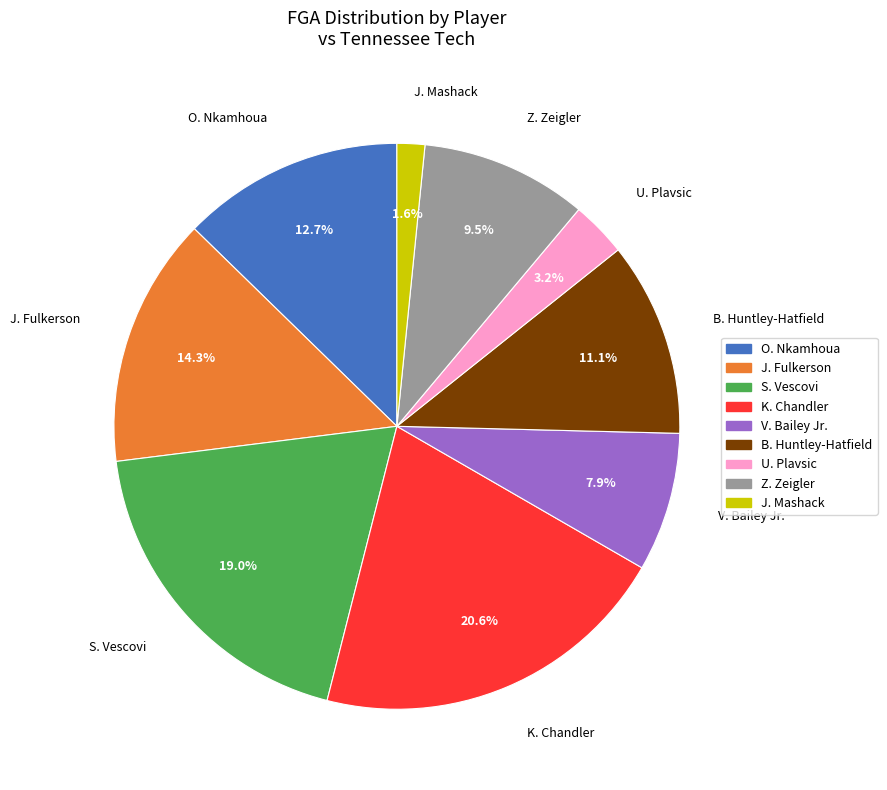

What is the ratio of the value at U. Plavsic to the value at V. Bailey Jr.?

0.4